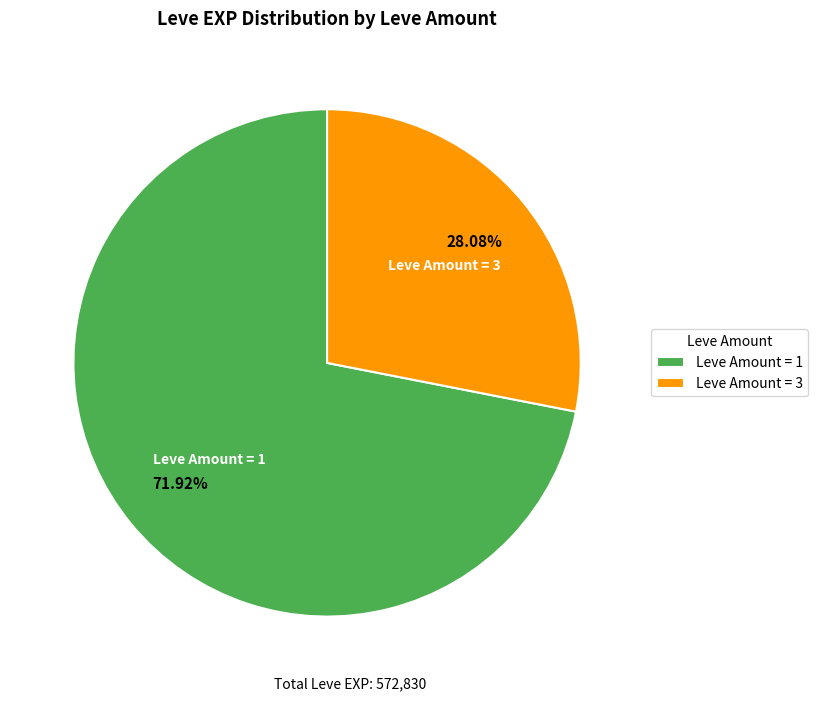

How many segments does this pie chart have?

2